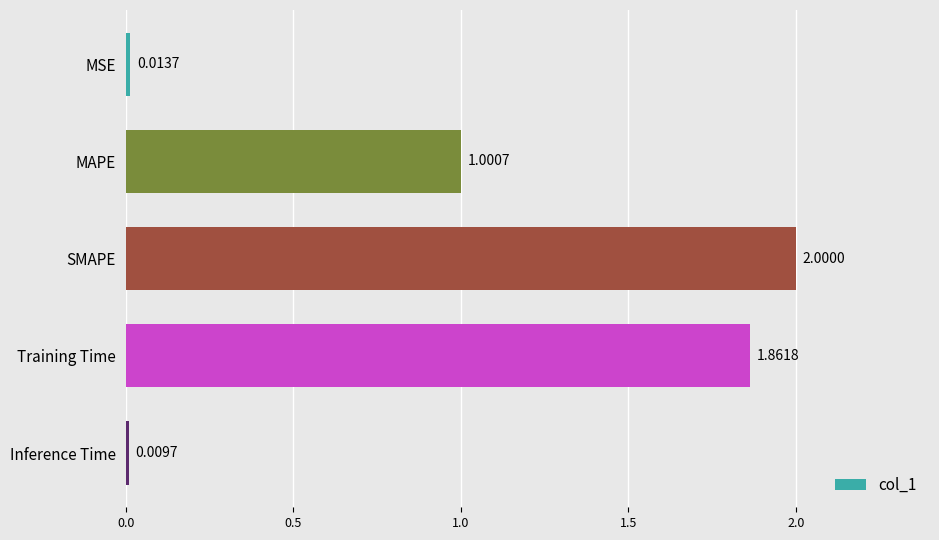

What is the difference between the maximum and minimum values?

2.0